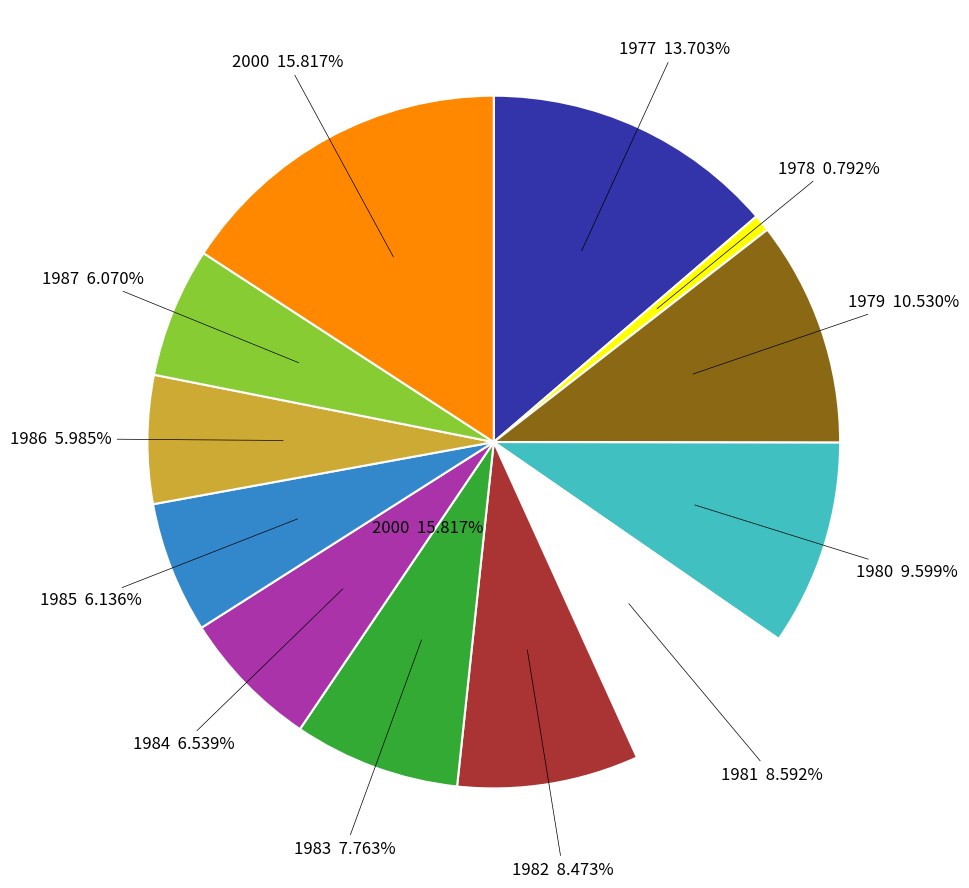

Rank the categories by value from highest to lowest.

2000, 1977, 1979, 1980, 1981, 1982, 1983, 1984, 1985, 1987, 1986, 1978